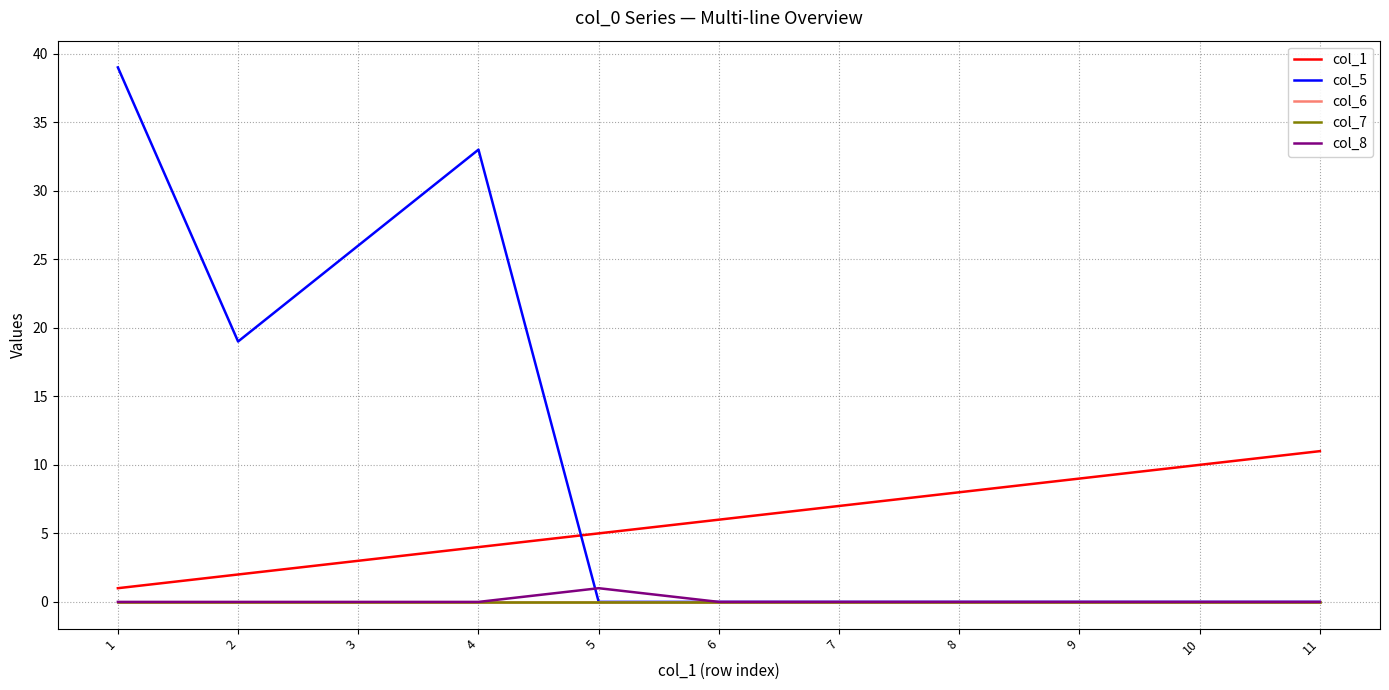

True or false: col_7 and col_1 cross at least once.

False